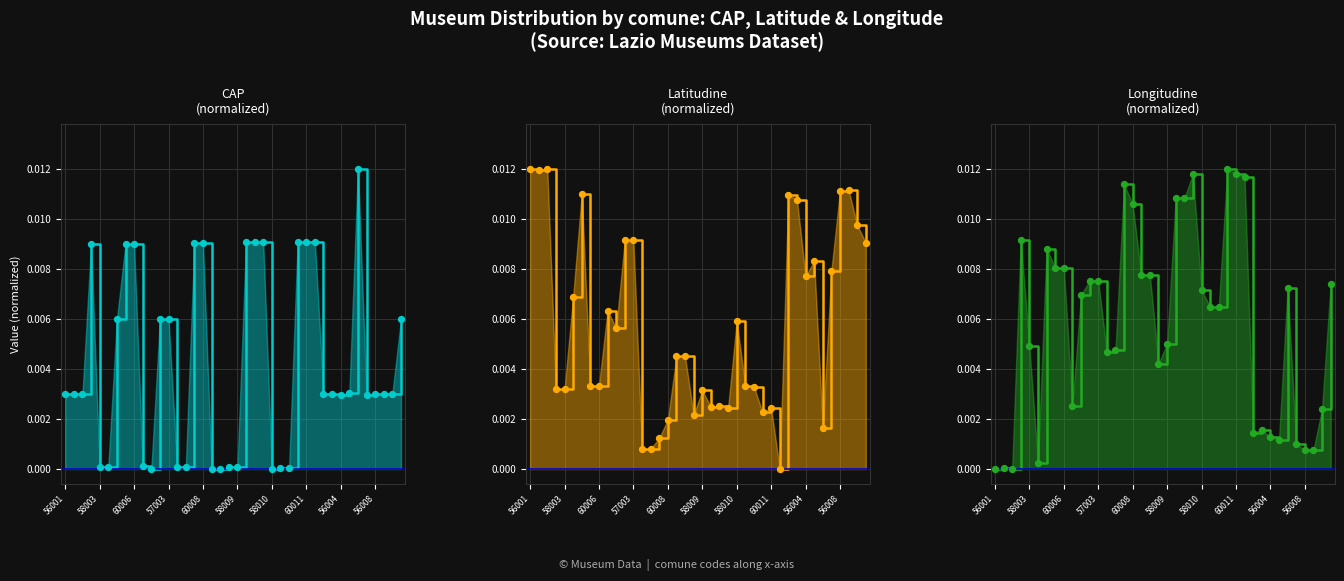

What are all the series names shown in the legend?

cap line, latitudine line, longitudine line